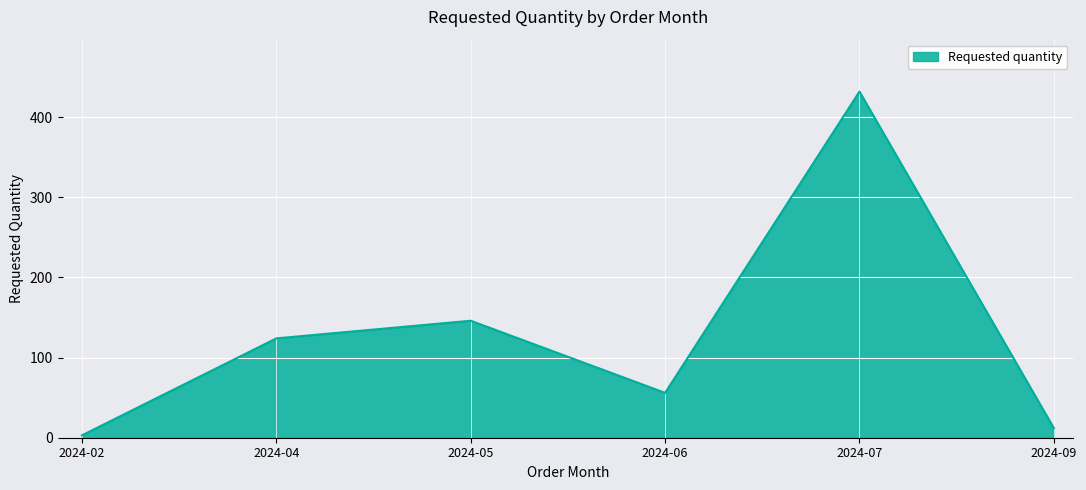

What is the greatest value displayed?

432